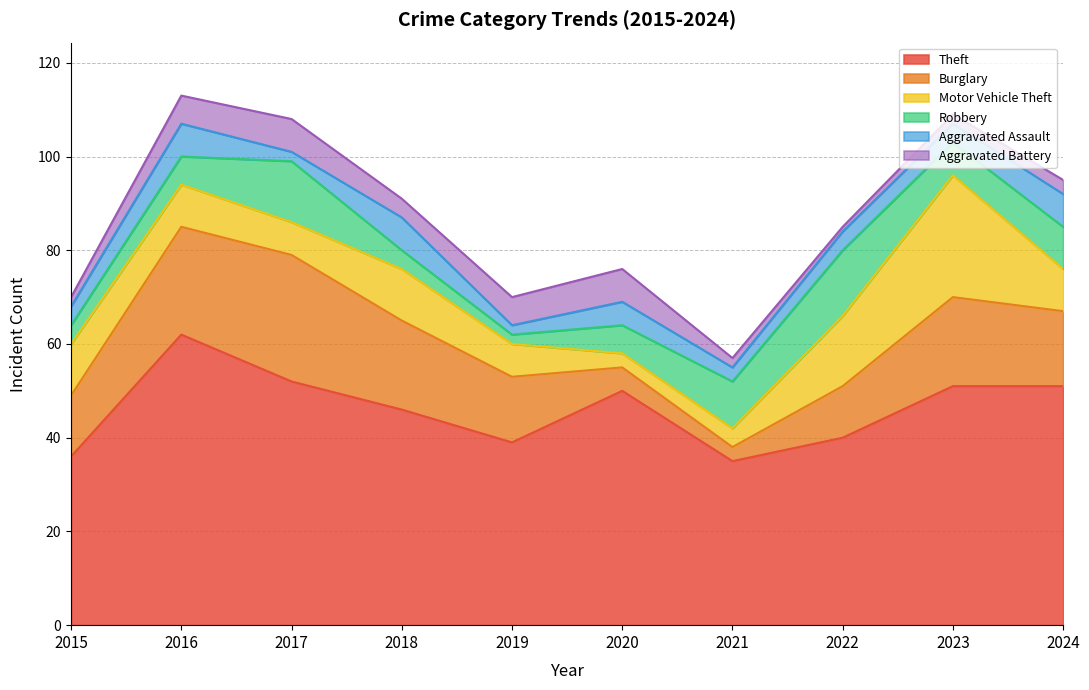

Where is the first local minimum for Motor Vehicle Theft?

2017